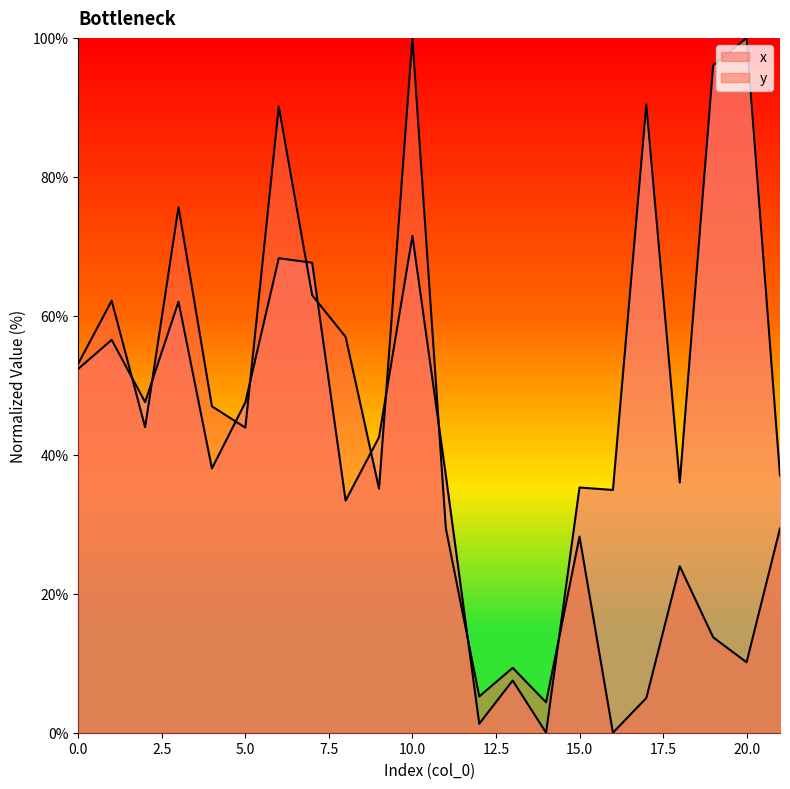

Reading right to left, extract all data points from this chart.

x: 37.0	100.0	96.0	36.0	90.4	34.9	35.3	0.0	7.5	1.3	37.0	71.5	42.5	33.4	67.6	68.3	47.5	38.0	62.0	47.6	56.5	52.4
y: 29.4	10.1	13.7	24.0	5.0	0.0	28.2	4.4	9.3	5.2	29.4	100.0	35.1	57.0	63.0	90.1	43.9	47.0	75.6	44.0	62.2	53.1